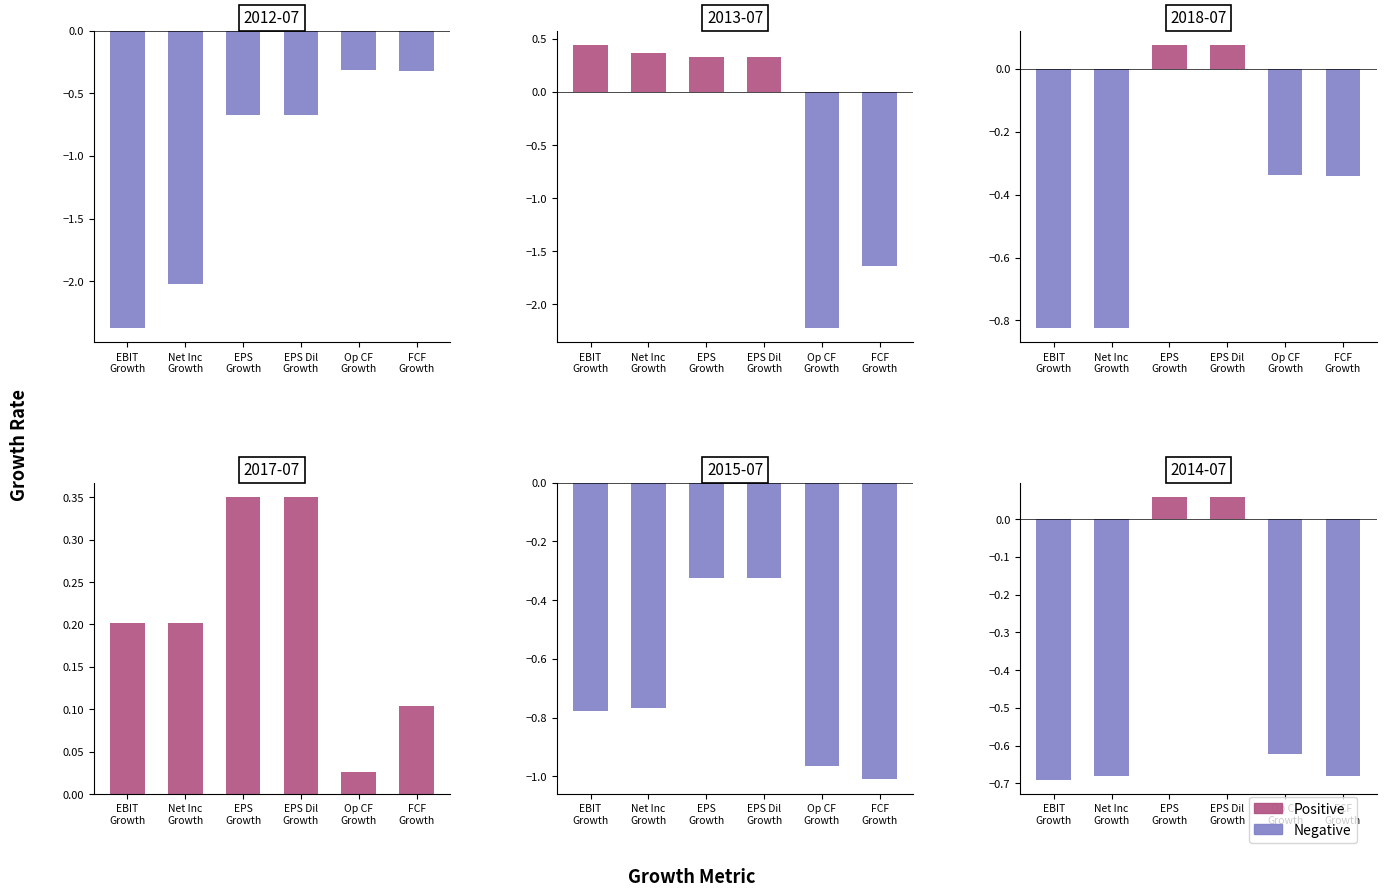

Is the value of Positive at EPS Dil
Growth greater than the value of Negative at FCF
Growth?

Yes